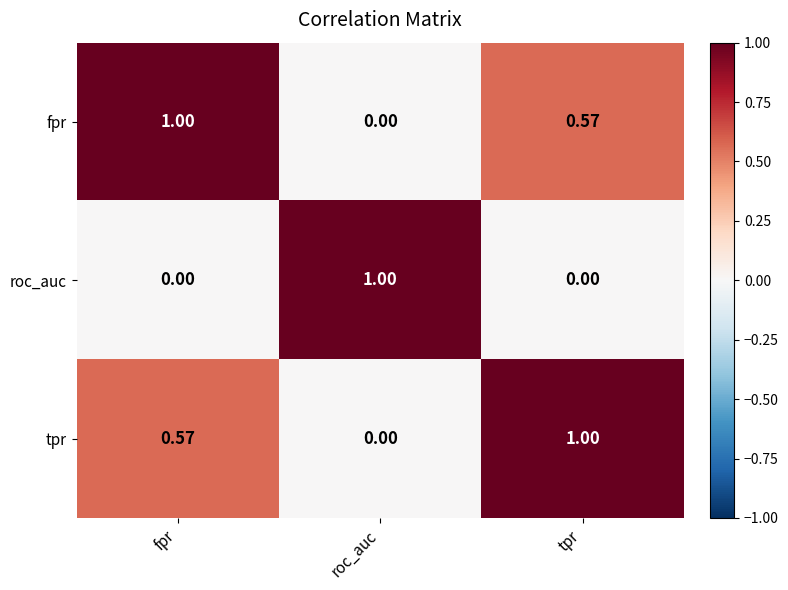

At tpr, list the series in order from largest to smallest.

tpr, fpr, roc_auc